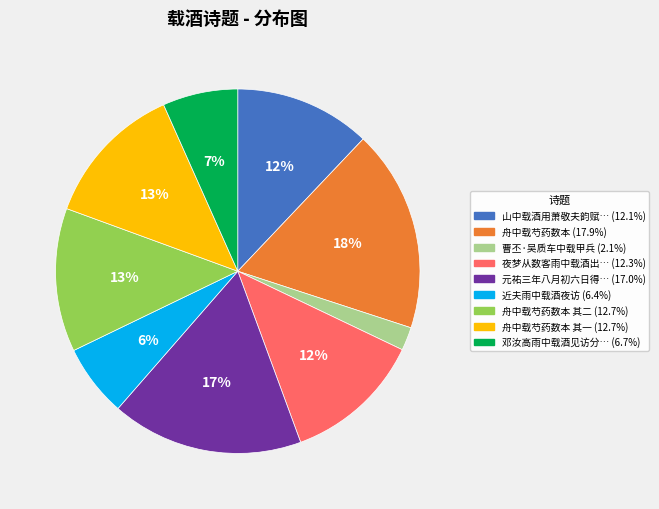

To the nearest percent, what is the average slice percentage?

11%